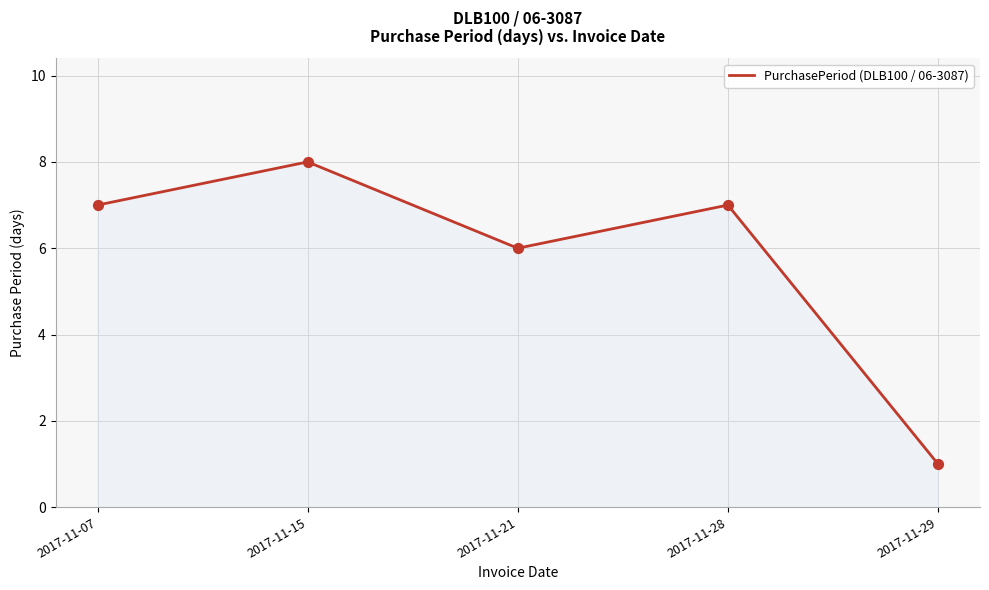

Between 2017-11-28 and 2017-11-15, which is larger?

2017-11-15